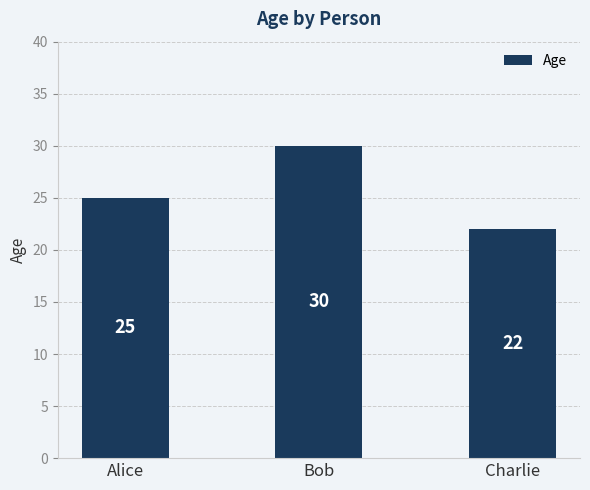

What position from the right is Charlie?

1